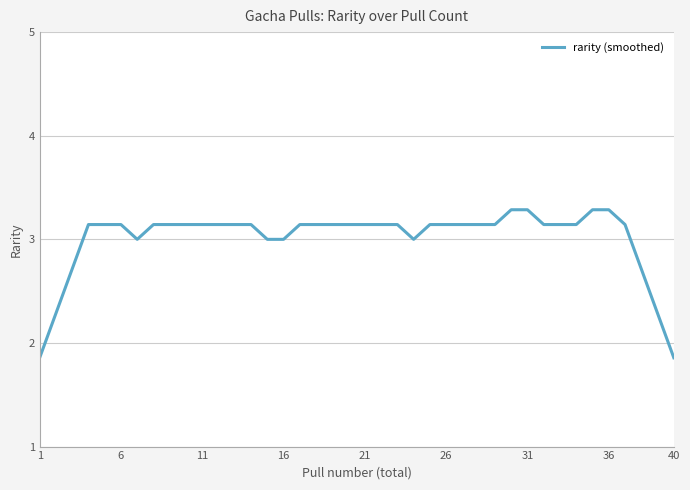

What is the greatest value displayed?

3.3